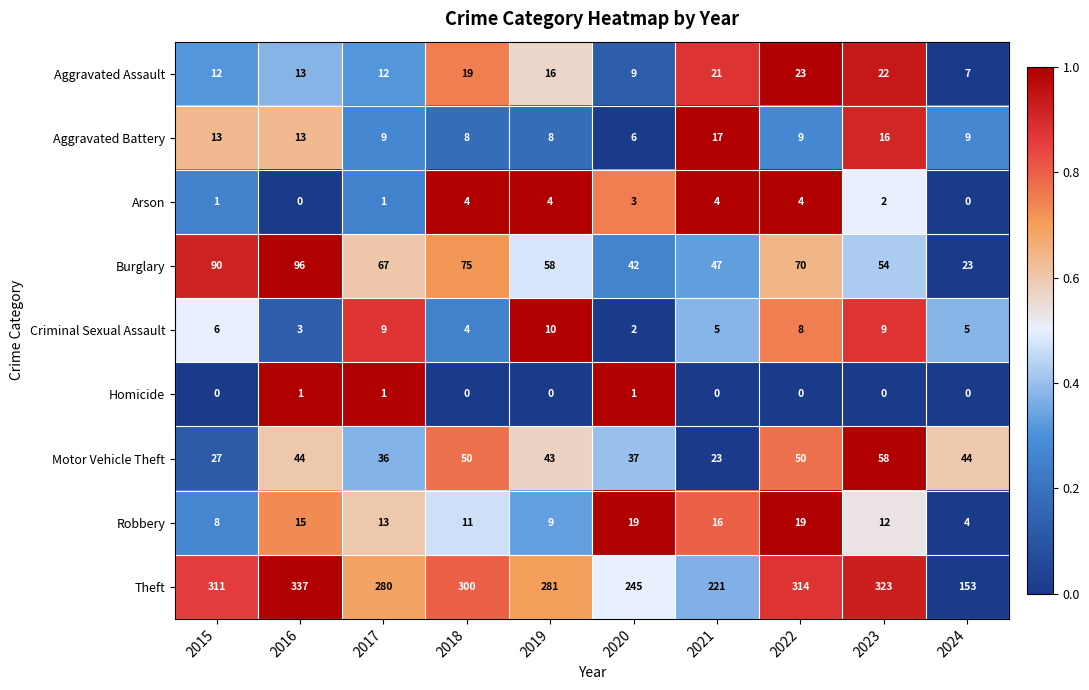

At how many categories does at least one series exceed 103?

10